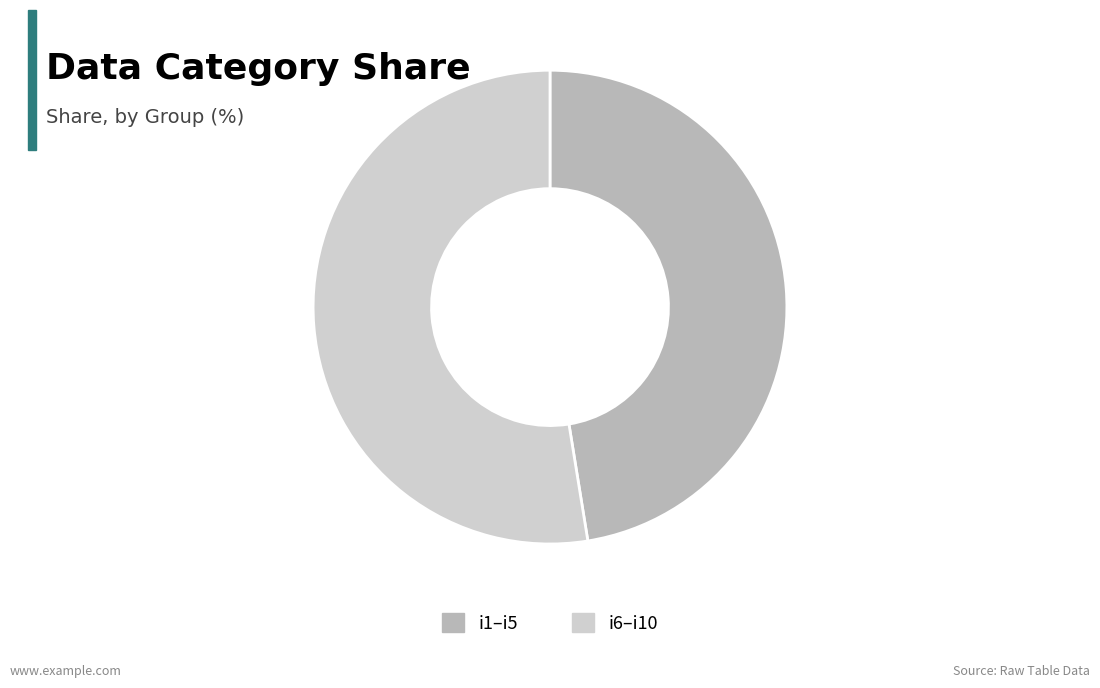

The i6–i10 slice represents 61% of the pie. True or false?

False